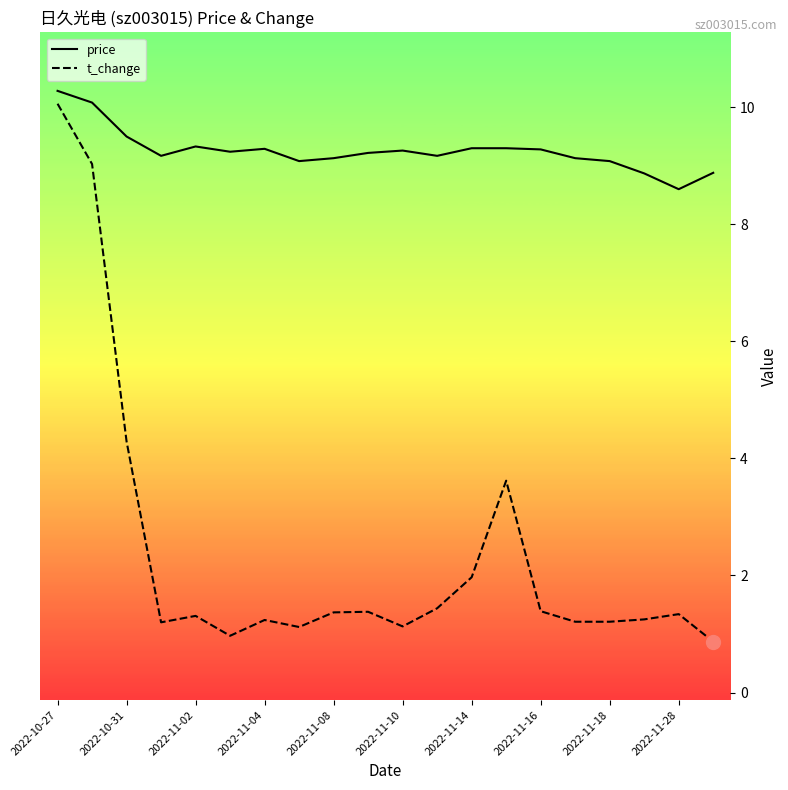

Which series has the largest total across all categories?

price